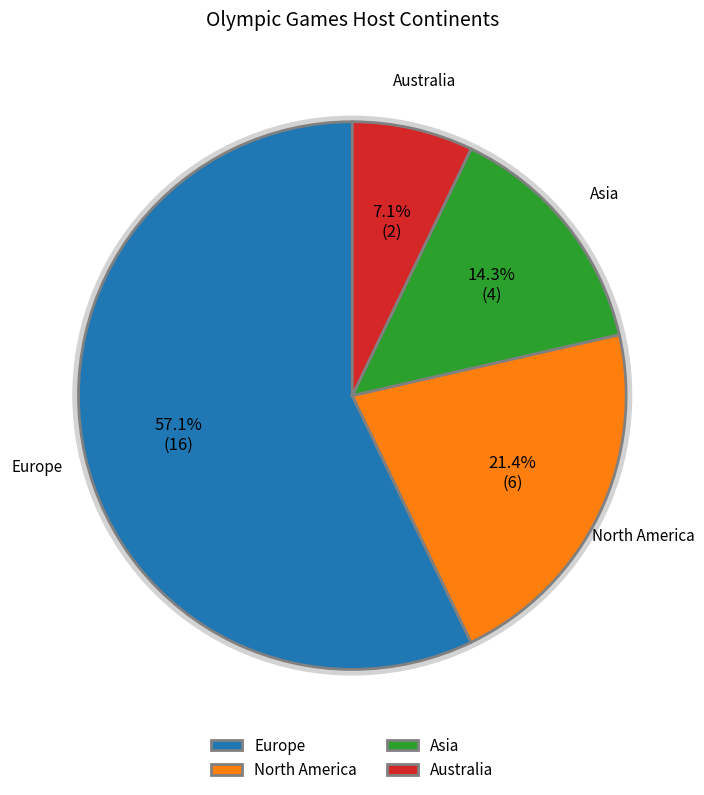

Count the number of slices in the pie.

4